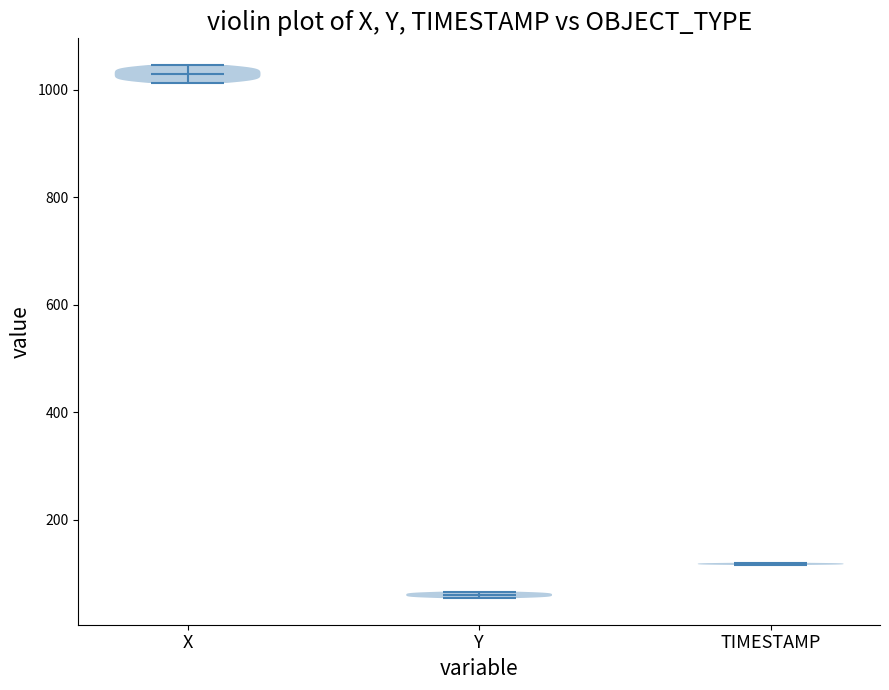

Reading left to right, read every violin against the y-axis: where its median line is, and the lowest and highest points it reaches. The values are not printed on the chart, so give them approximately, as read against the axis.

X: median line 1020, lowest point 1020, highest point 1040
Y: median line 60, lowest point 60, highest point 60
TIMESTAMP: median line 120, lowest point 120, highest point 120